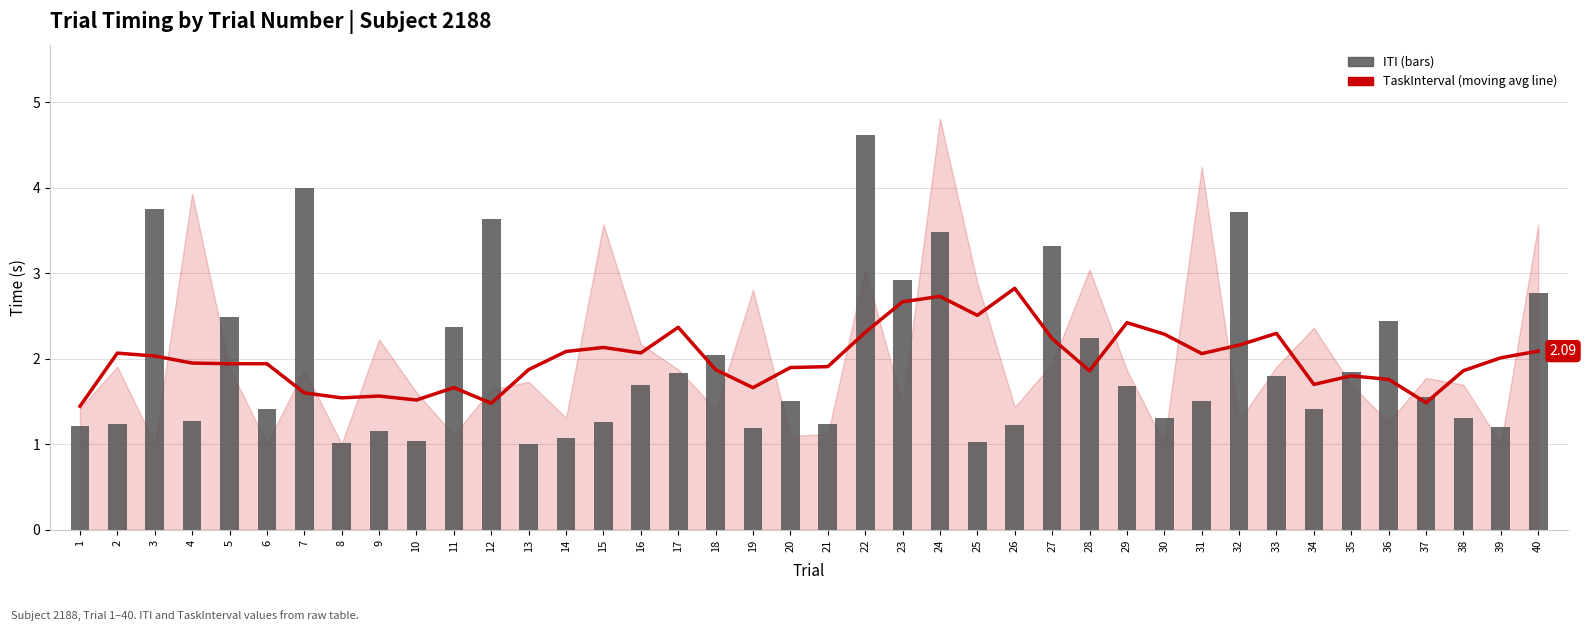

True or false: TaskInterval (moving avg) has a value of 2.3 at 37.

False